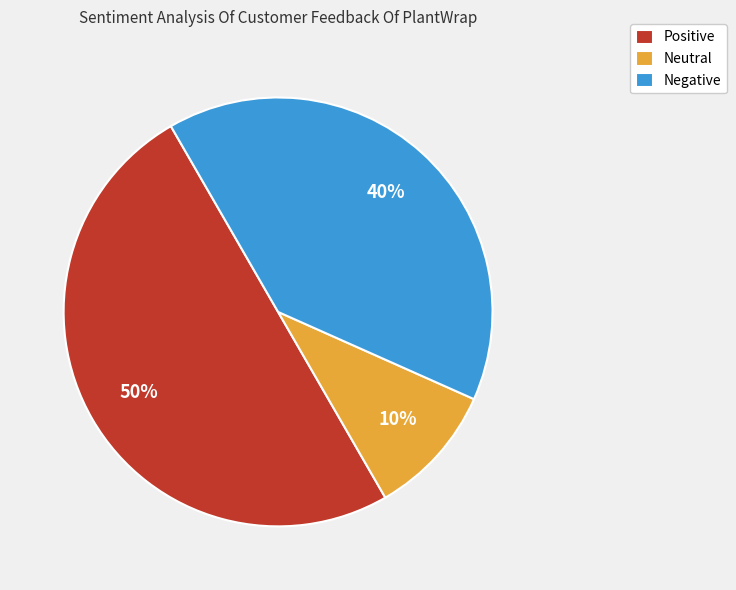

To the nearest percent, what is the average slice percentage?

33%